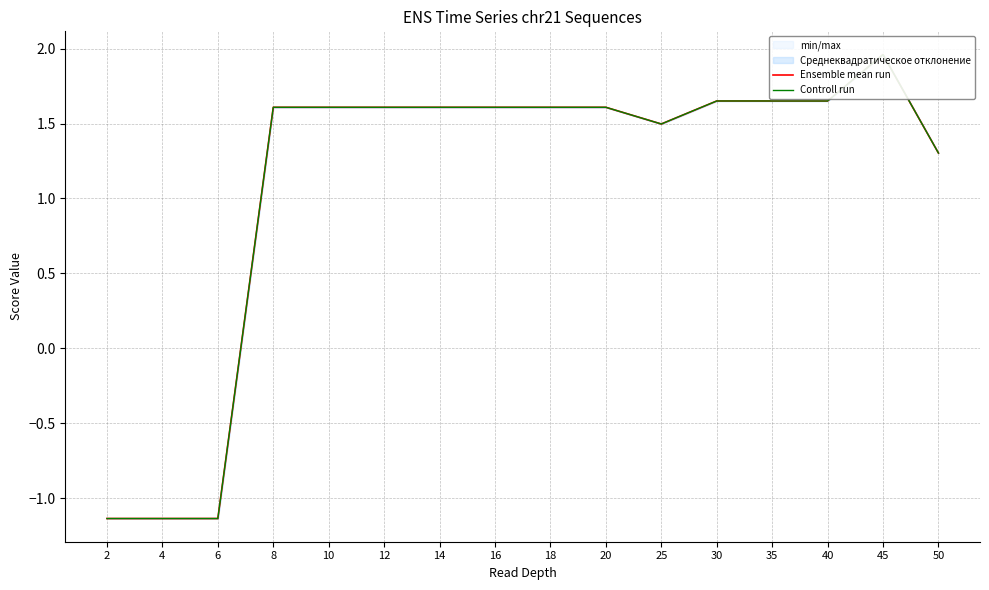

At 25, list the series in order from largest to smallest.

Ensemble mean run, Controll run